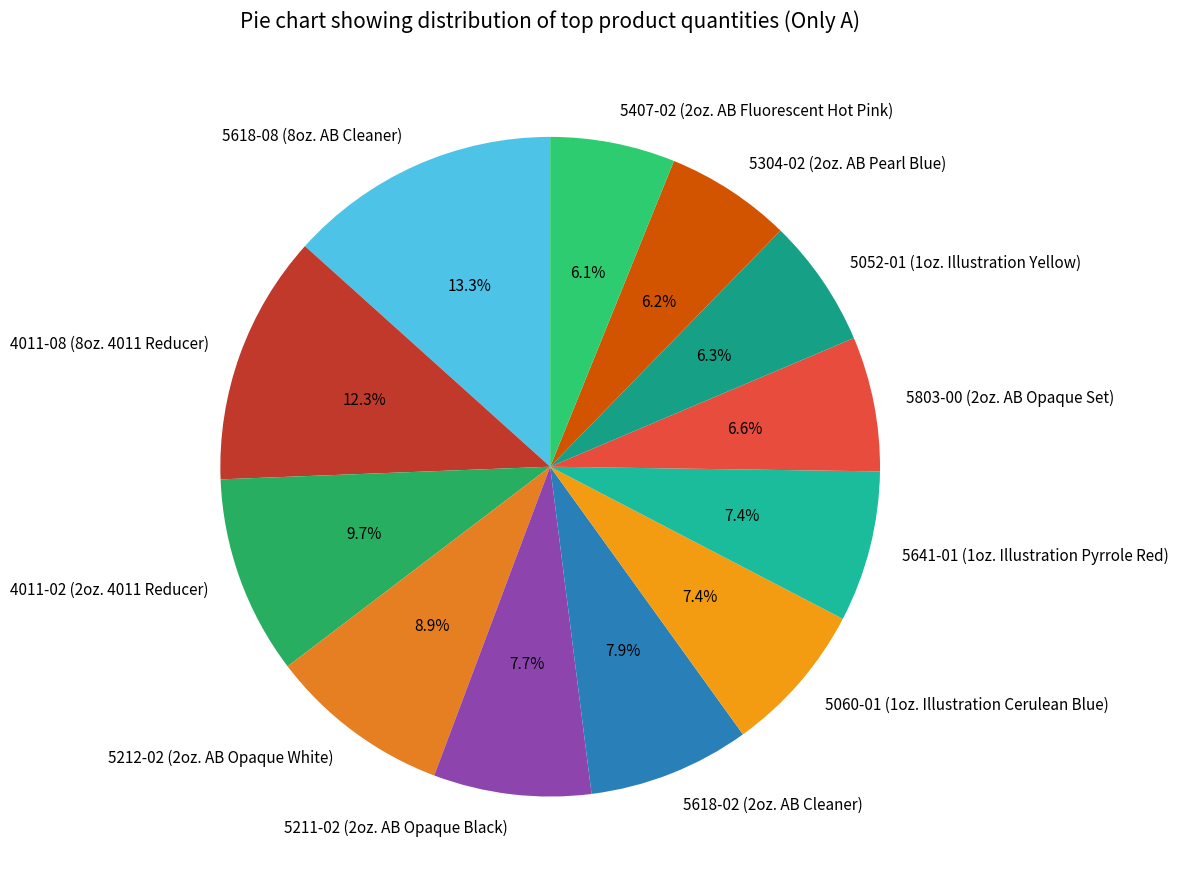

Which has a higher value, 5060-01 (1oz. Illustration Cerulean Blue) or 5212-02 (2oz. AB Opaque White)?

5212-02 (2oz. AB Opaque White)